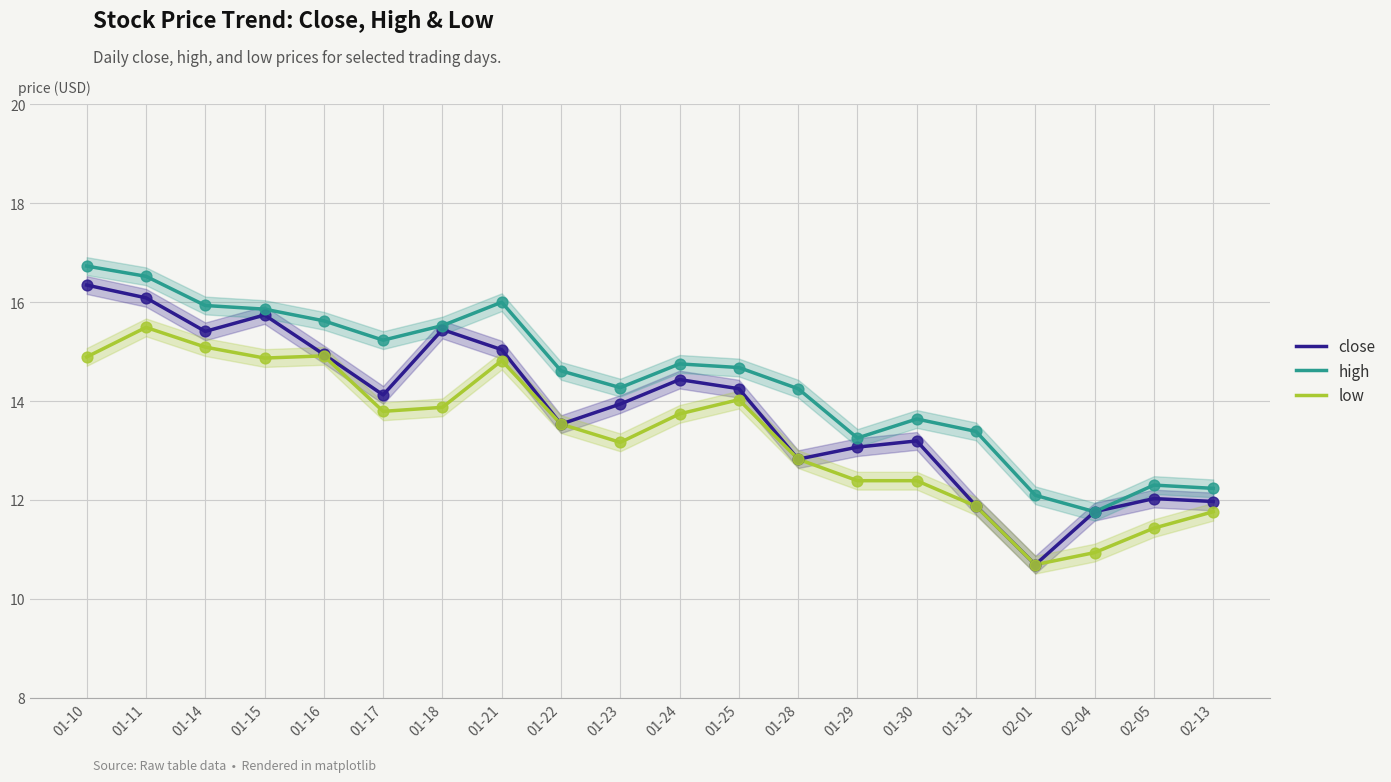

What are all the series names shown in the legend?

close, high, low